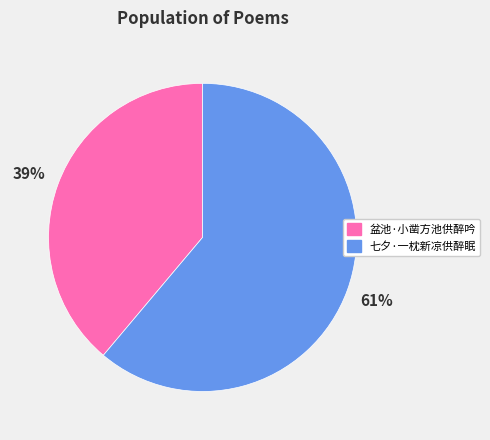

To the nearest percent, what portion does 盆池·小凿方池供醉吟 represent?

39%